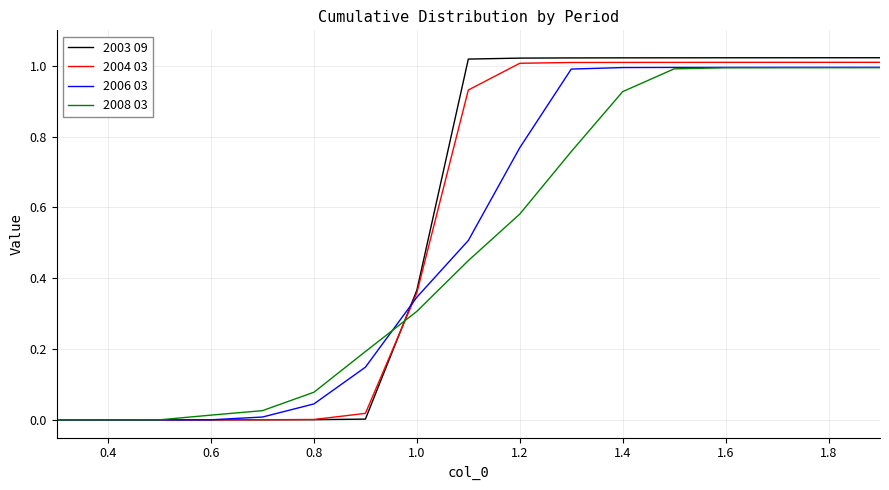

Which series has the largest total across all categories?

2003 09